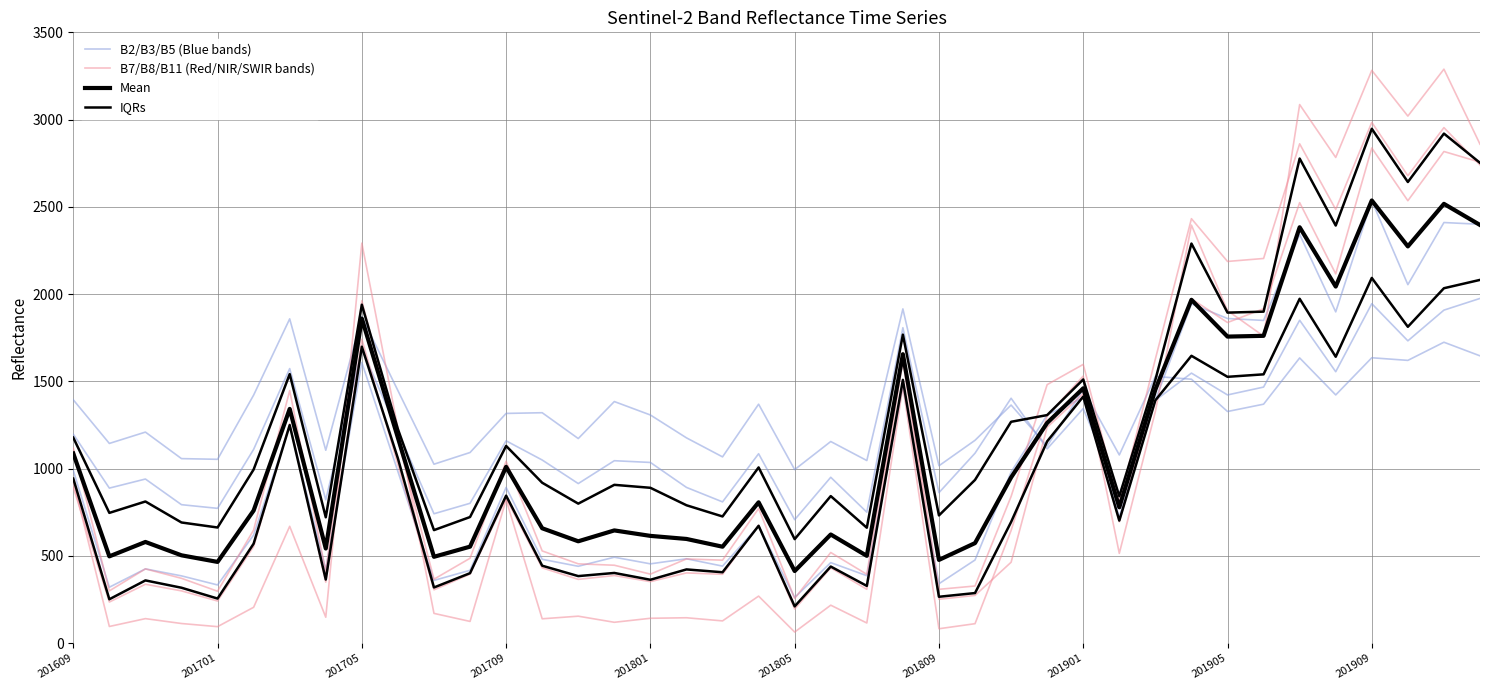

How many interior local valleys does the Mean series have?

13